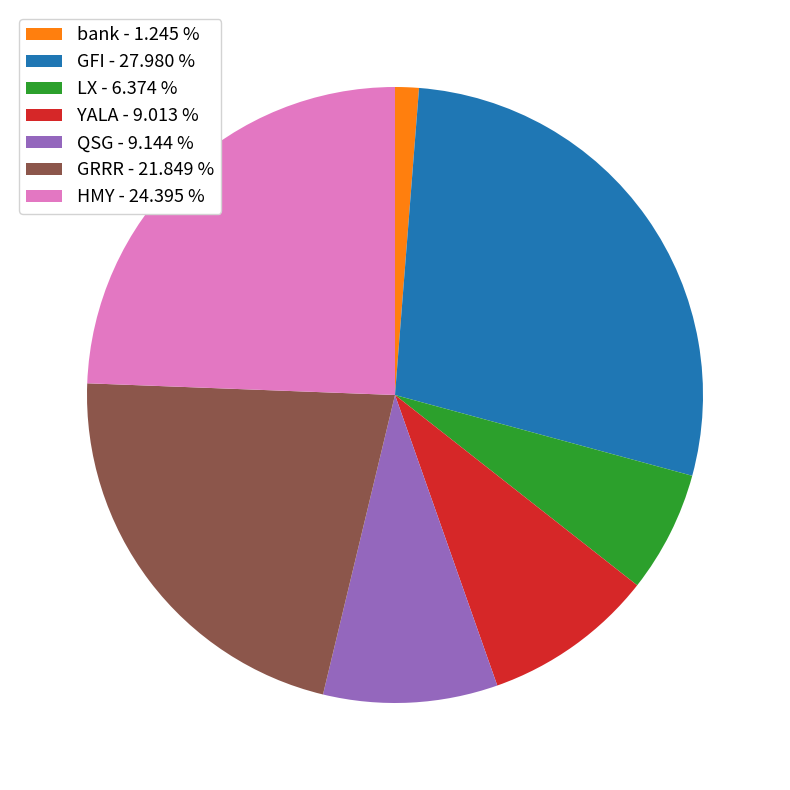

Which has a higher value, bank - 1.245 % or YALA - 9.013 %?

YALA - 9.013 %